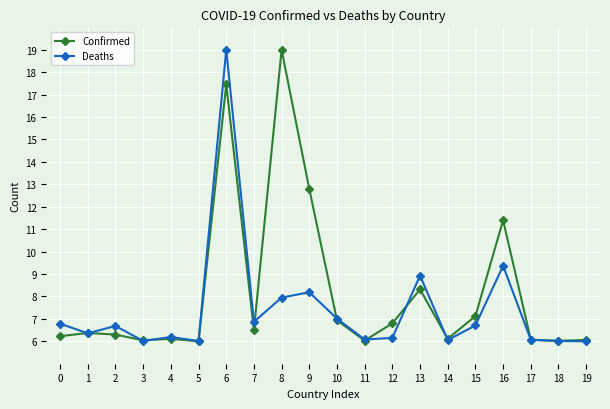

Does the chart display data point markers on the line(s)?

Yes